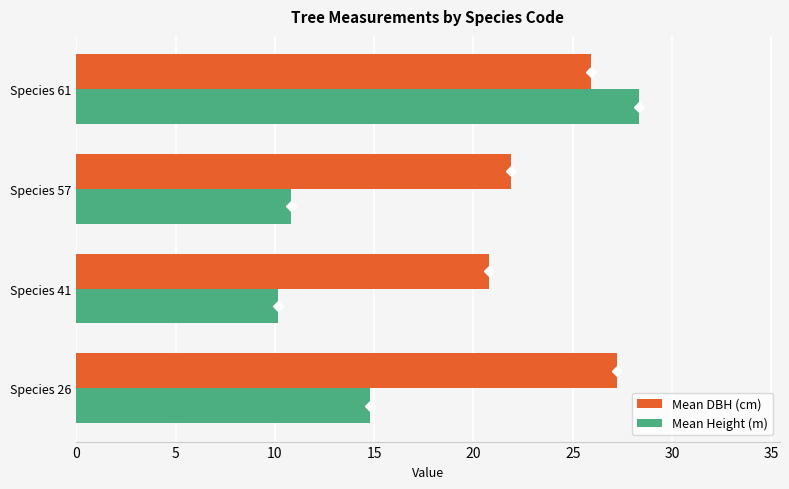

Is it true that Mean Height (m) equals 21.3 at Species 26?

False